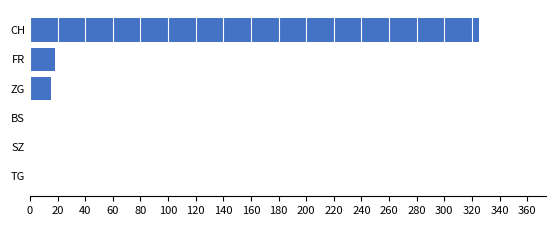

The value at BS is 0. True or false?

True